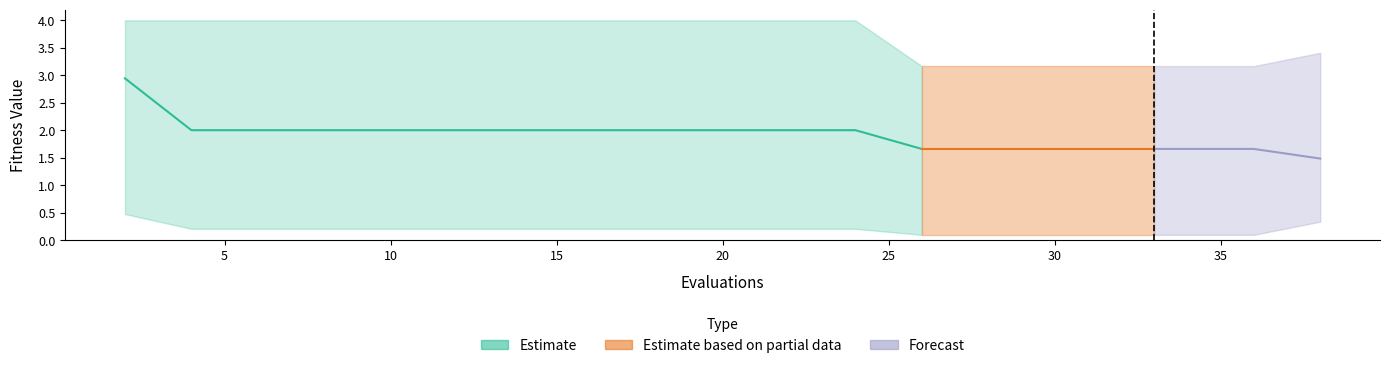

What is the value of the worst point at the 18th from the left?

3.2